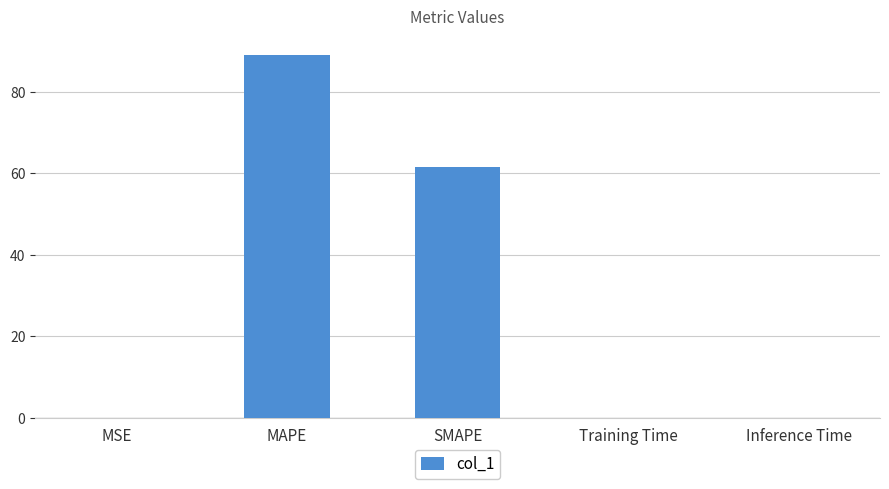

What is the sum of the values at MAPE and SMAPE?

150.8